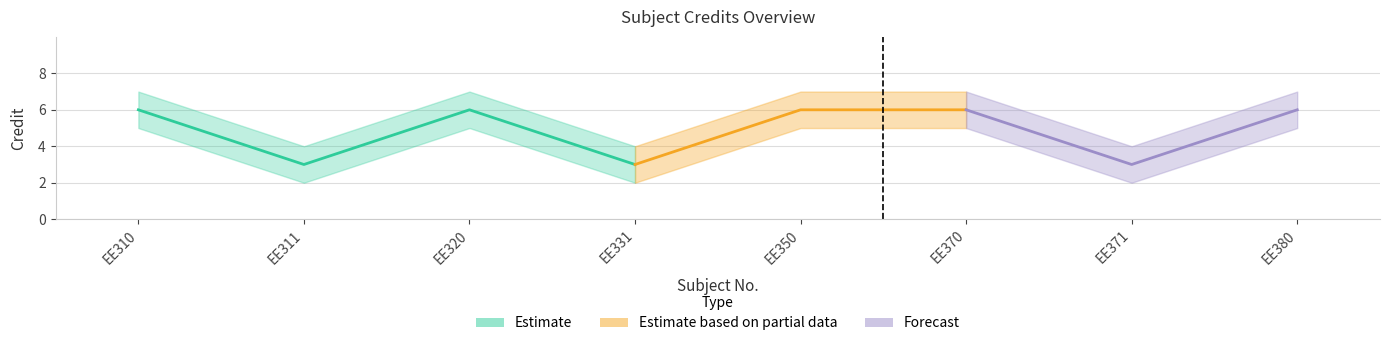

The Credit_upper series shows 7 at EE310. True or false?

True